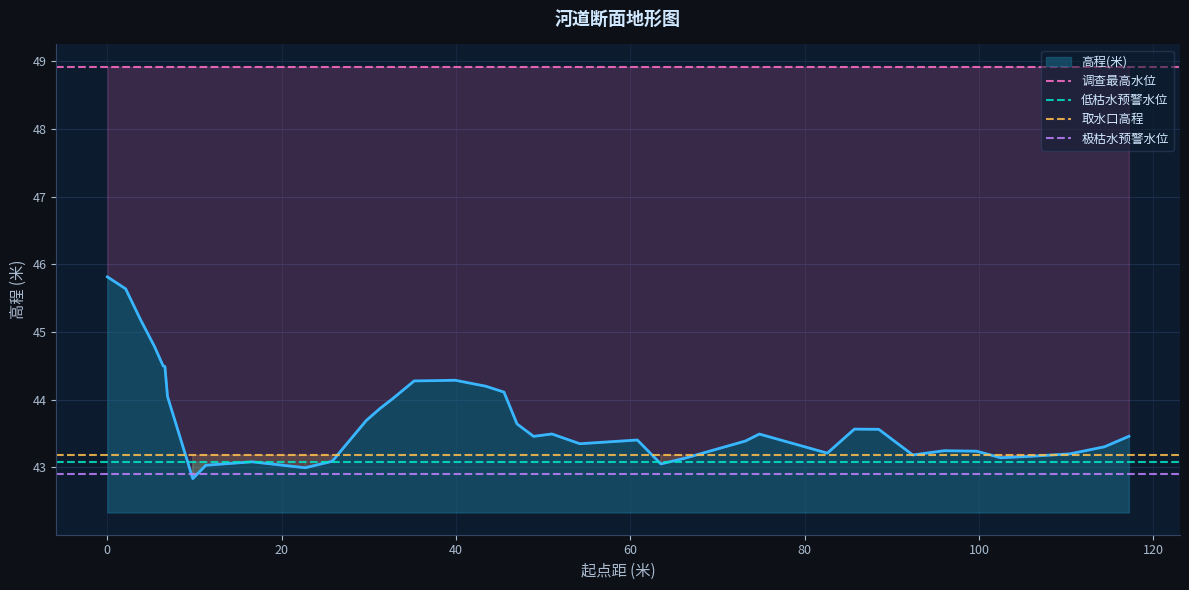

What is the total value across all series at 0?

178.1